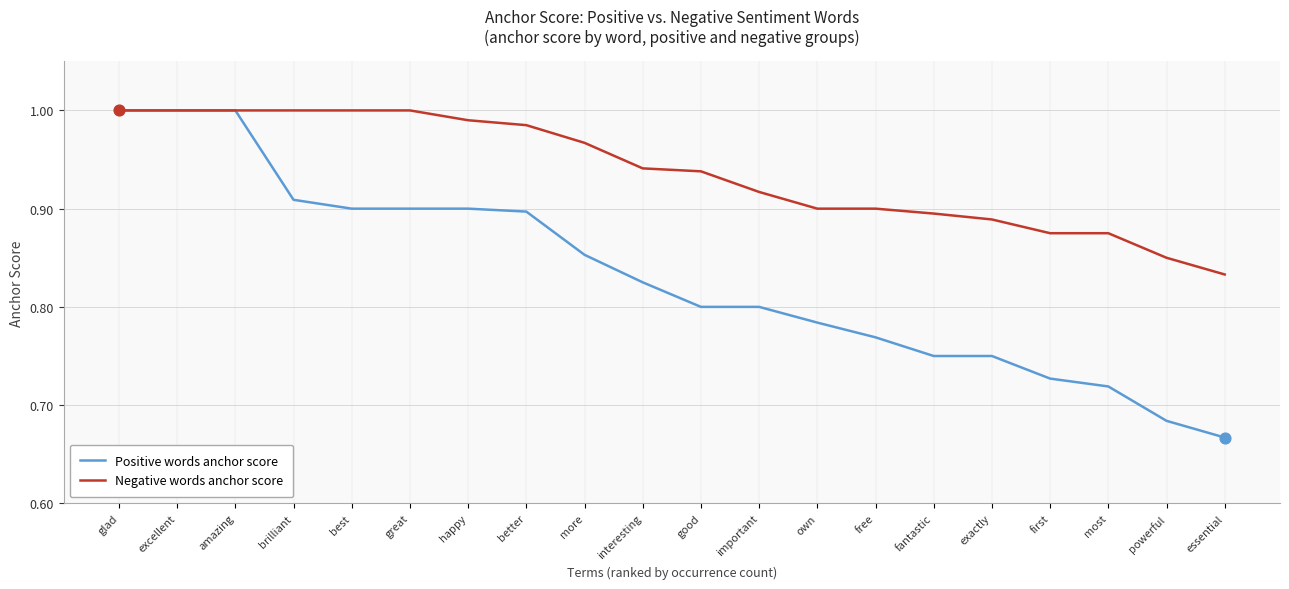

Is the value of Positive words anchor score at first greater than the value of Negative words anchor score at essential?

No